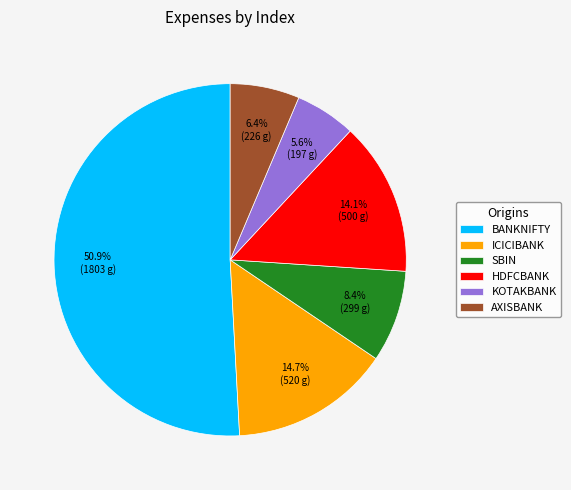

What is the ratio of the value at HDFCBANK to the value at ICICIBANK?

1.0